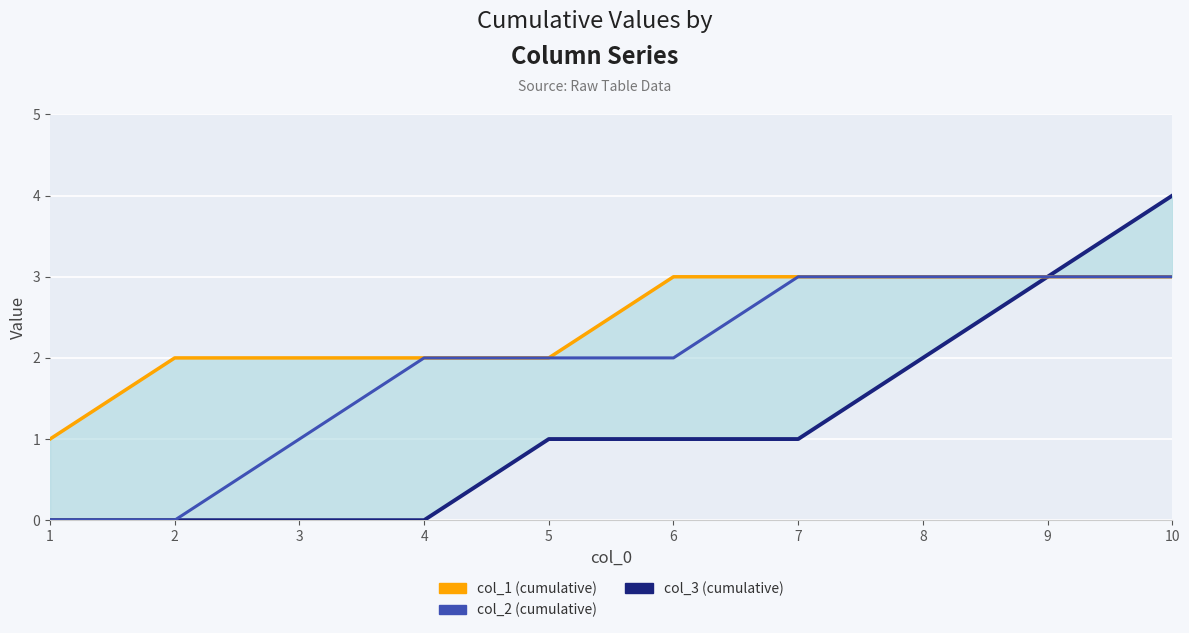

At which category is the sum across all series the highest?

10